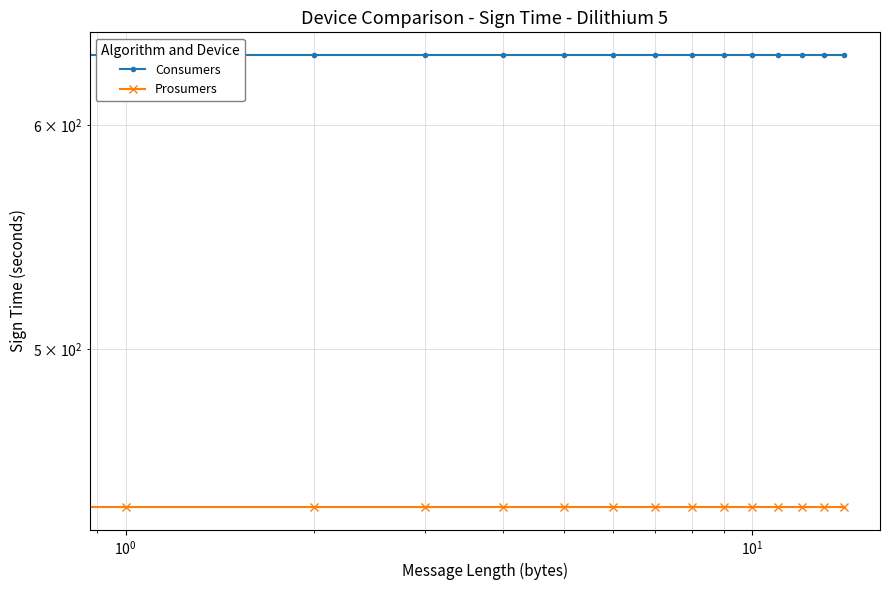

What is the difference between the highest and lowest values at 11?

195